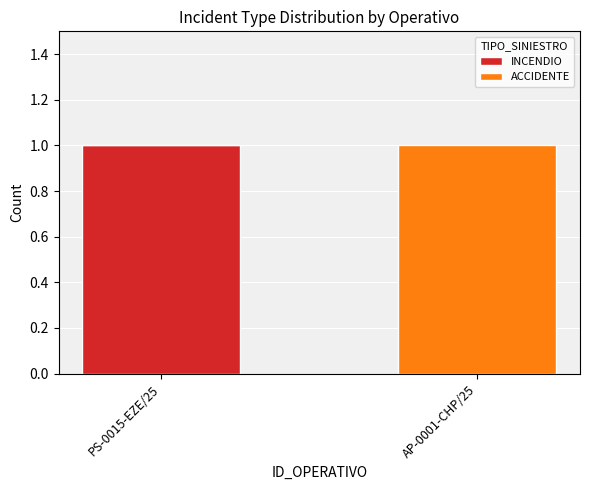

What are all the series names shown in the legend?

INCENDIO, ACCIDENTE